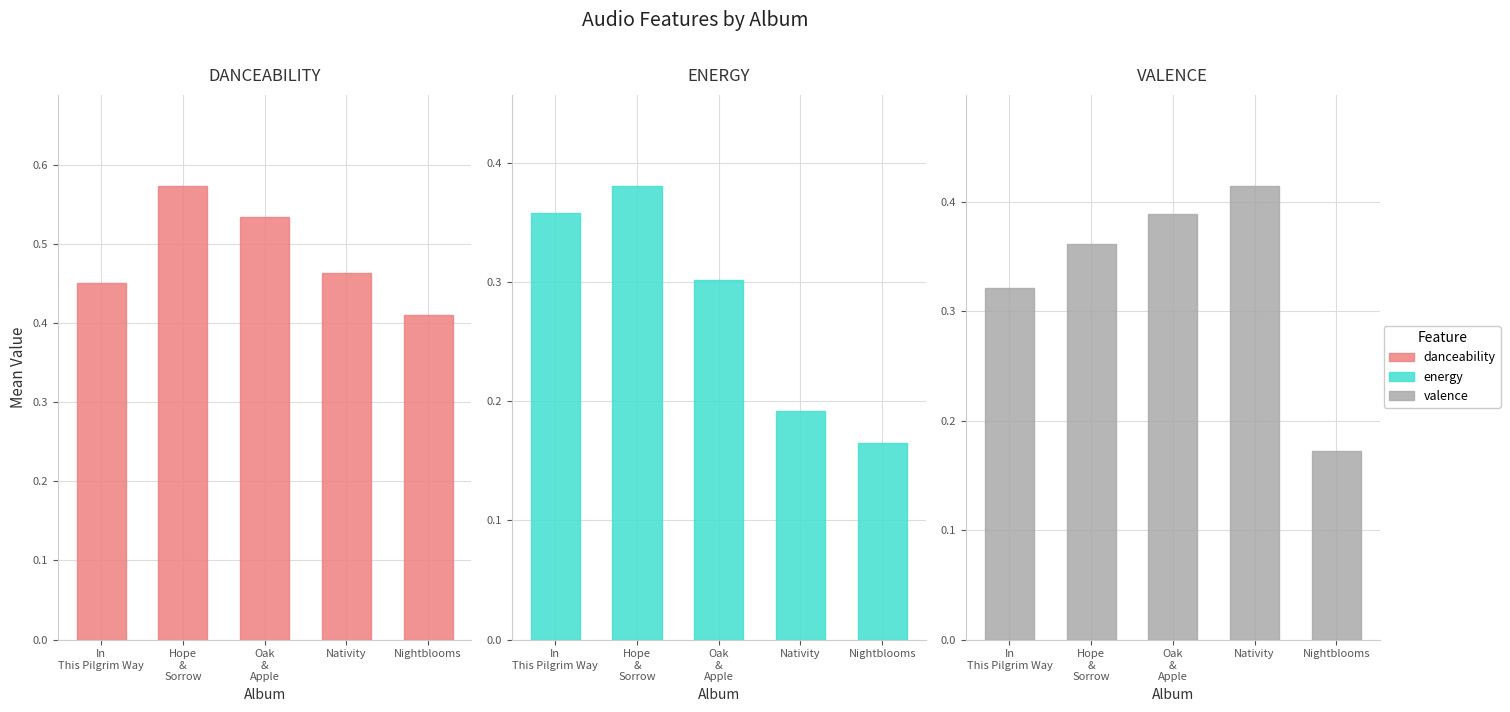

The value of energy at Nightblooms is 0.2. True or false?

True